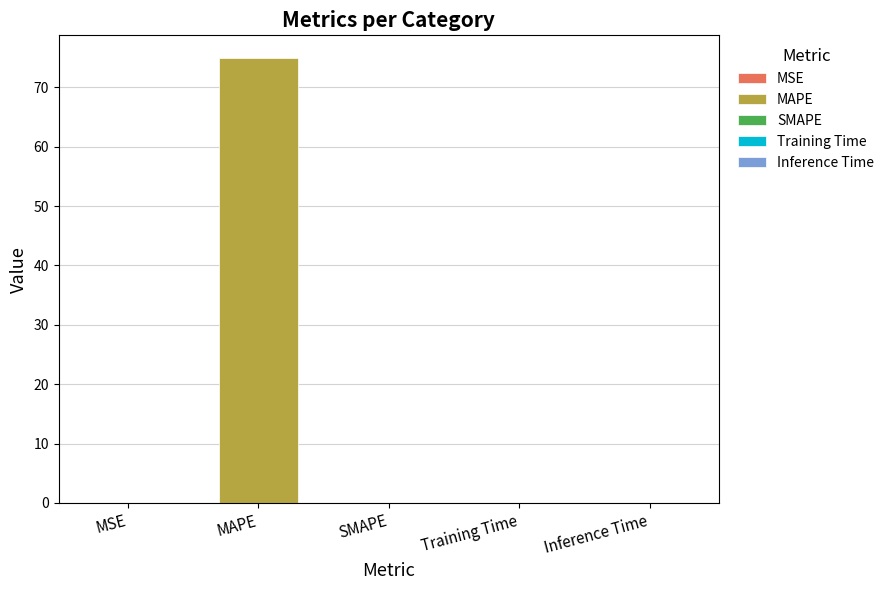

Which has a higher value, MAPE or MSE?

MAPE